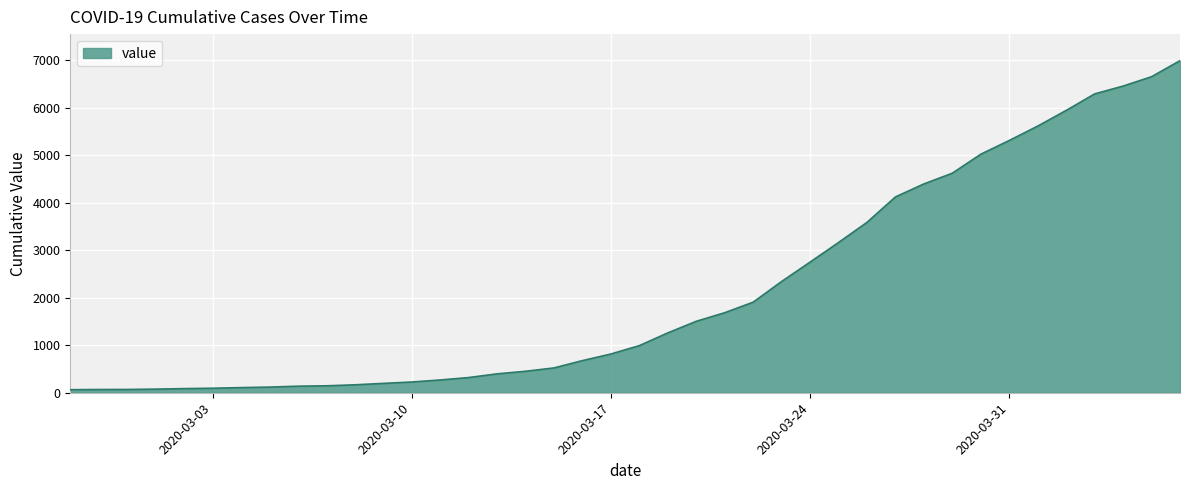

What is the maximum value shown in the chart?

6995